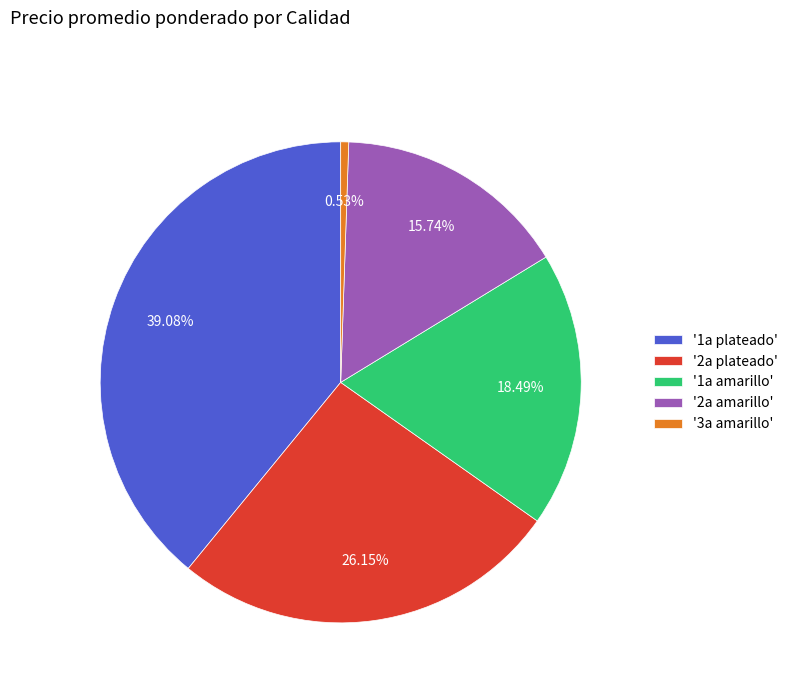

Is there a majority slice in this chart?

No